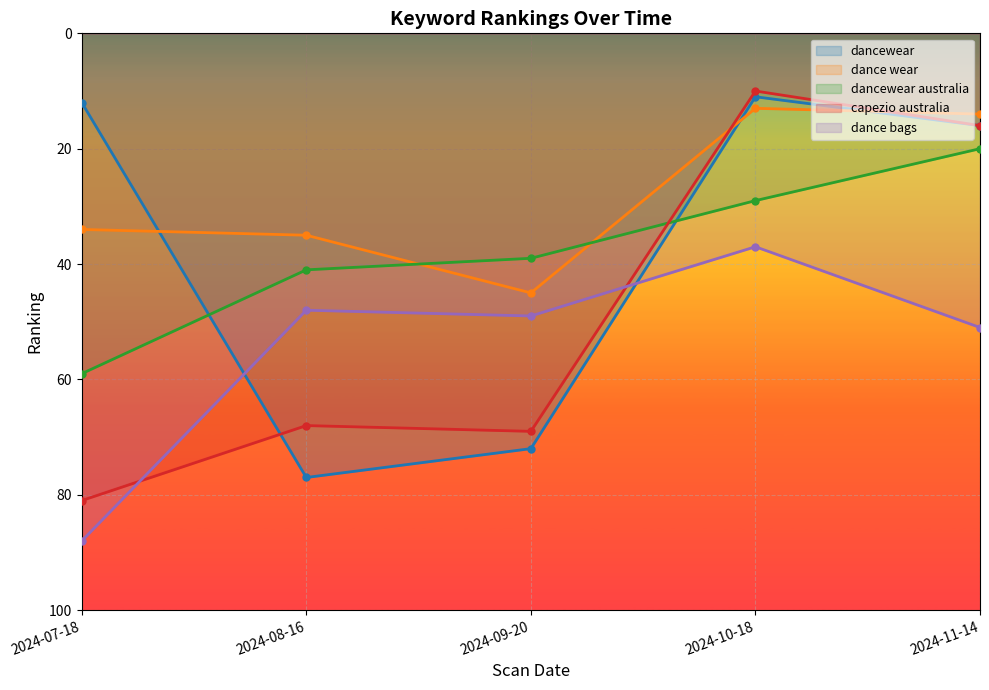

Reading right to left, what are all the values shown in this chart?

dancewear: 16	11	72	77	12
dance wear: 14	13	45	35	34
dancewear australia: 20	29	39	41	59
capezio australia: 16	10	69	68	81
dance bags: 51	37	49	48	88